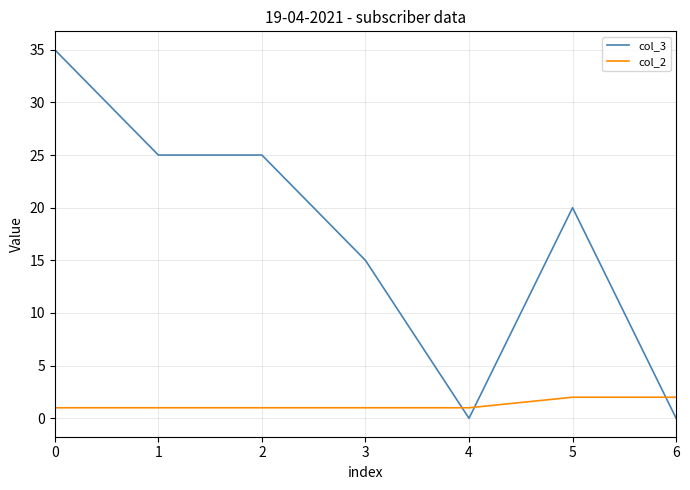

What is the difference between the second highest and minimum values in the col_3 series?

25